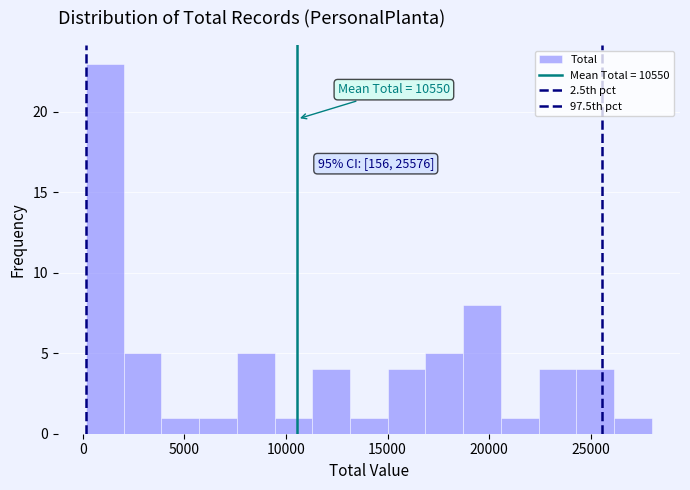

Read against the x-axis, roughly where is the centre of the tallest bar?

1000